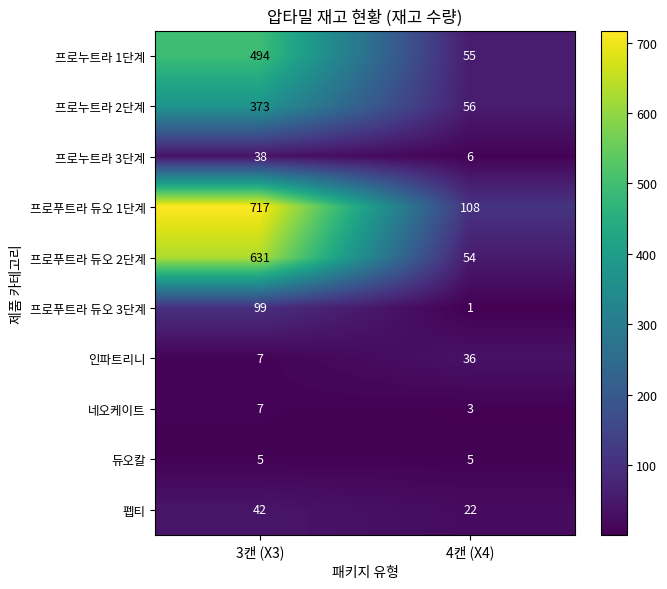

At which label is 프로푸트라 듀오 1단계 closest to 412?

4캔 (X4)